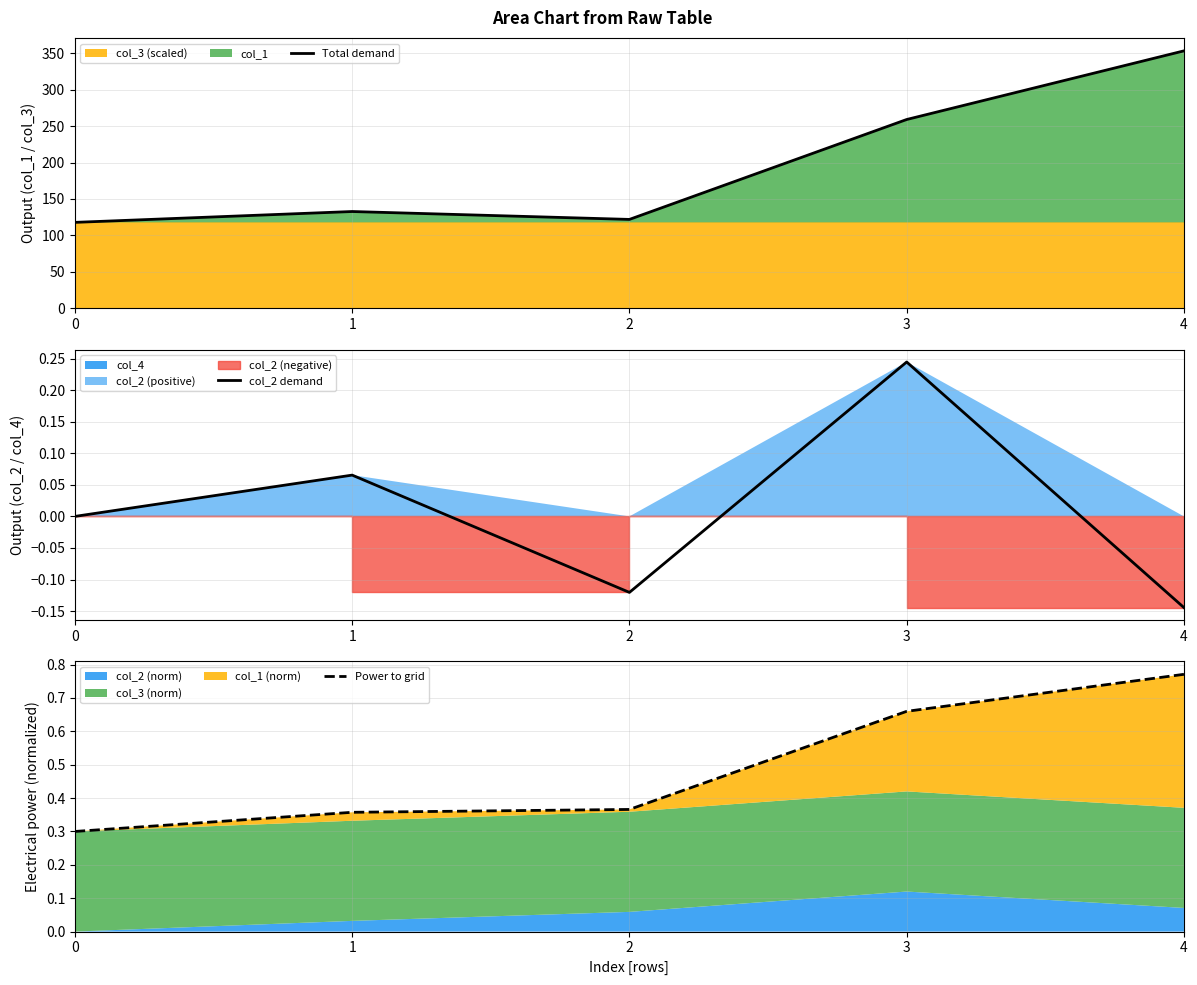

At 3, list the series in order from largest to smallest.

Total demand, Power to grid, col_2 demand